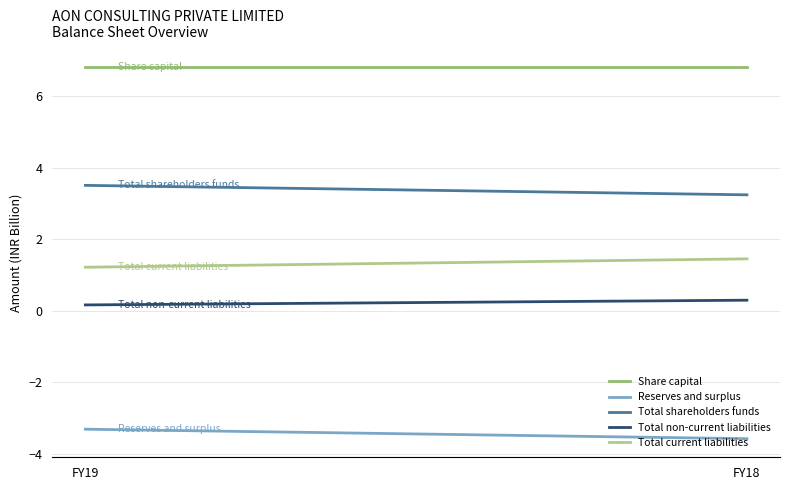

What is the sum of all Reserves and surplus values?

-6.9